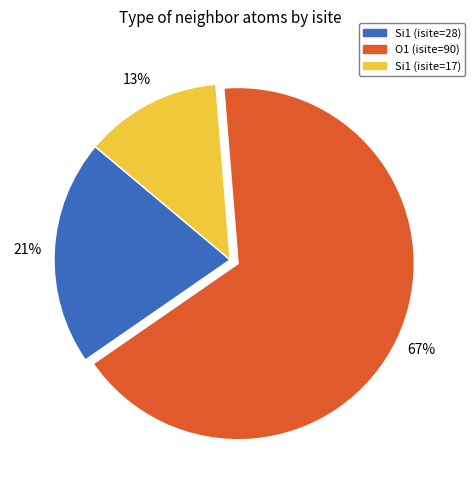

How many slices are in this pie chart?

3